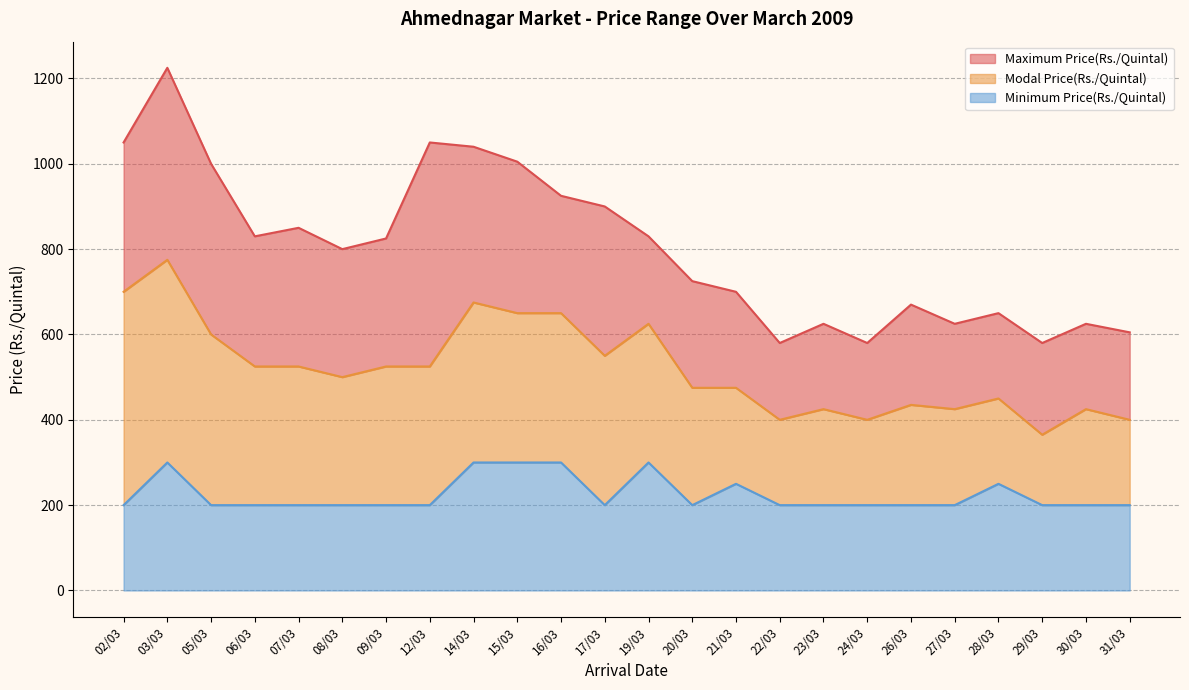

What is the difference between the Modal Price(Rs./Quintal) values at 30/03 and 22/03?

25